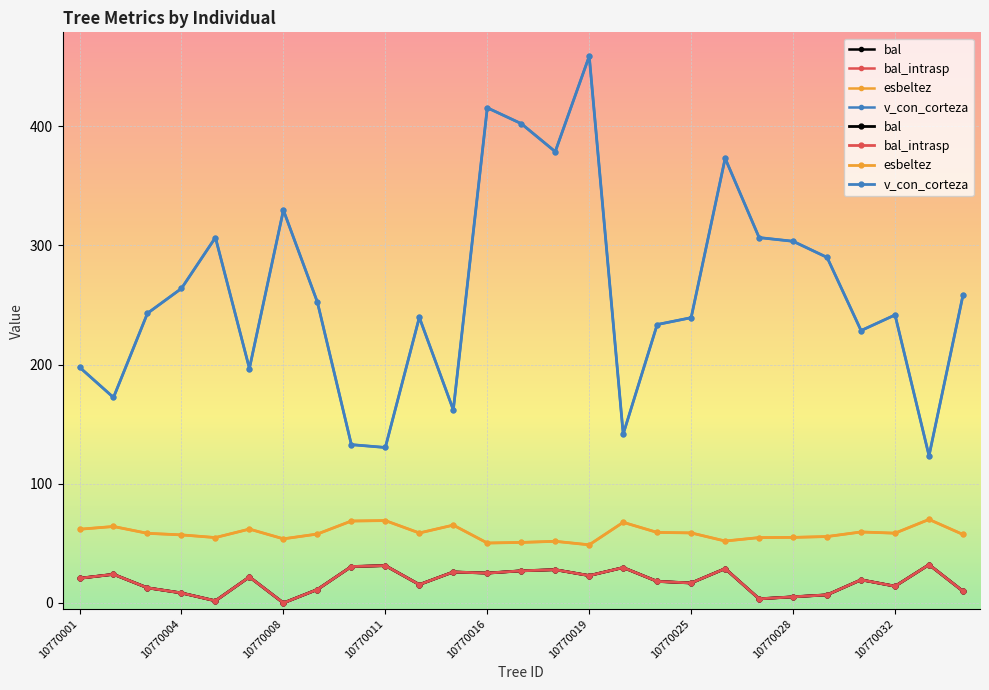

The value of bal_intrasp at 13 is 39.3. True or false?

False